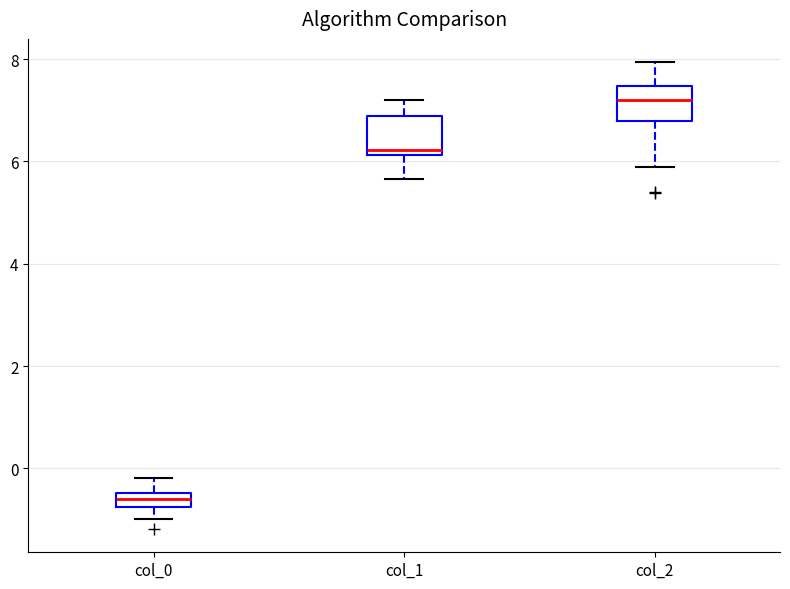

Where does the median line of the box for col_0 sit on the y-axis? The values are not printed on the chart, so give them approximately, as read against the axis.

-0.6